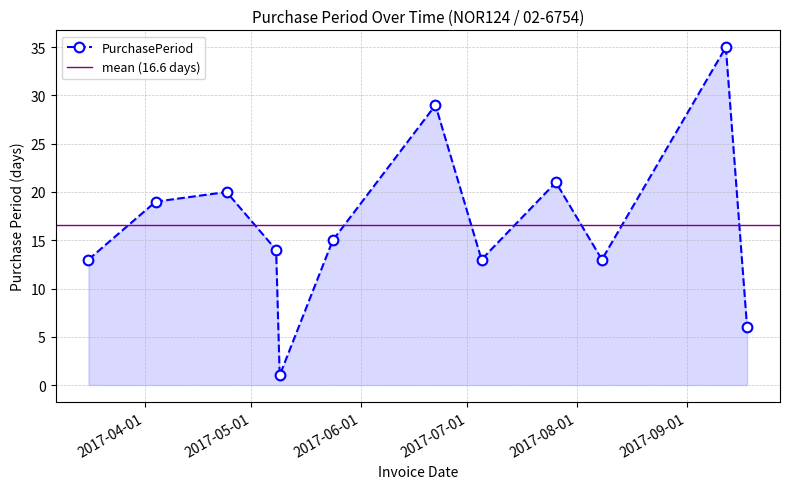

Reading right to left, extract all data points from this chart.

6	35	13	21	13	29	15	1	14	20	19	13